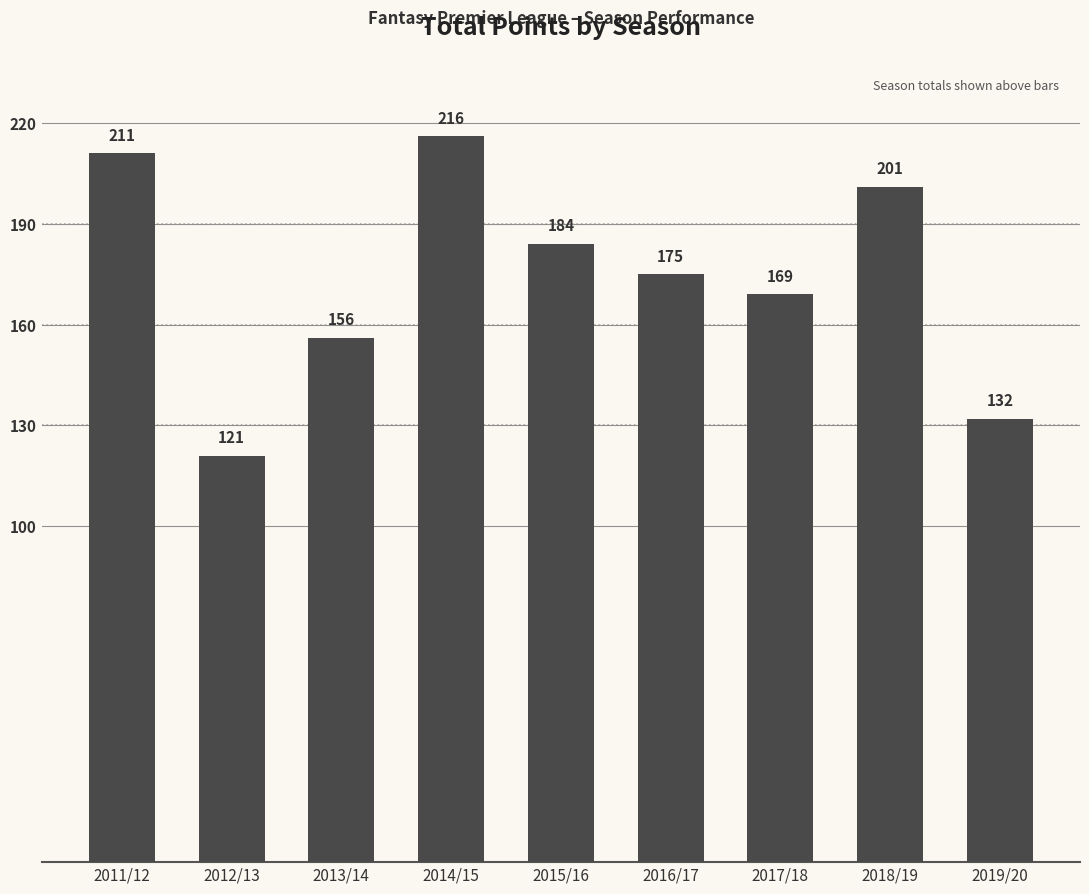

Which label corresponds to the smallest value in the chart?

2012/13